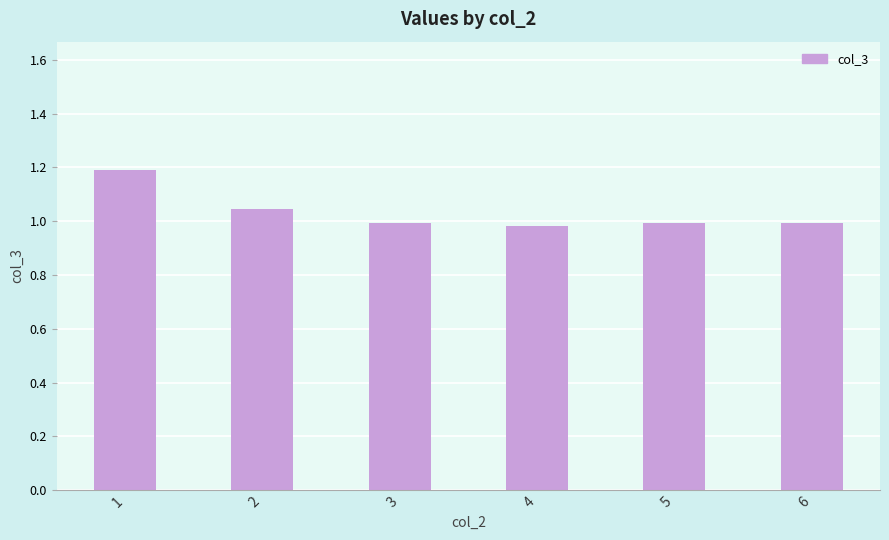

What is the greatest value displayed?

1.2